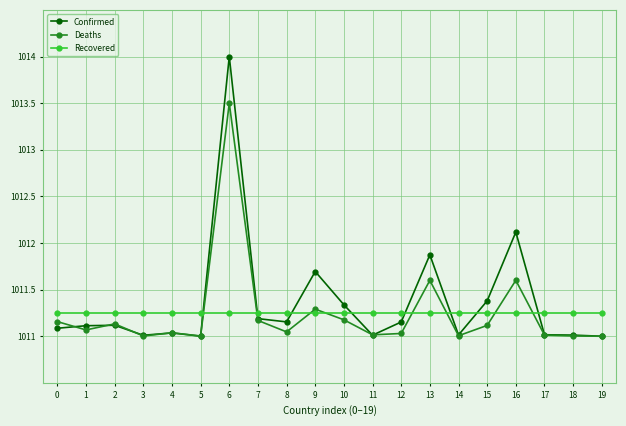

What is the highest value of the Confirmed series?

1014.0